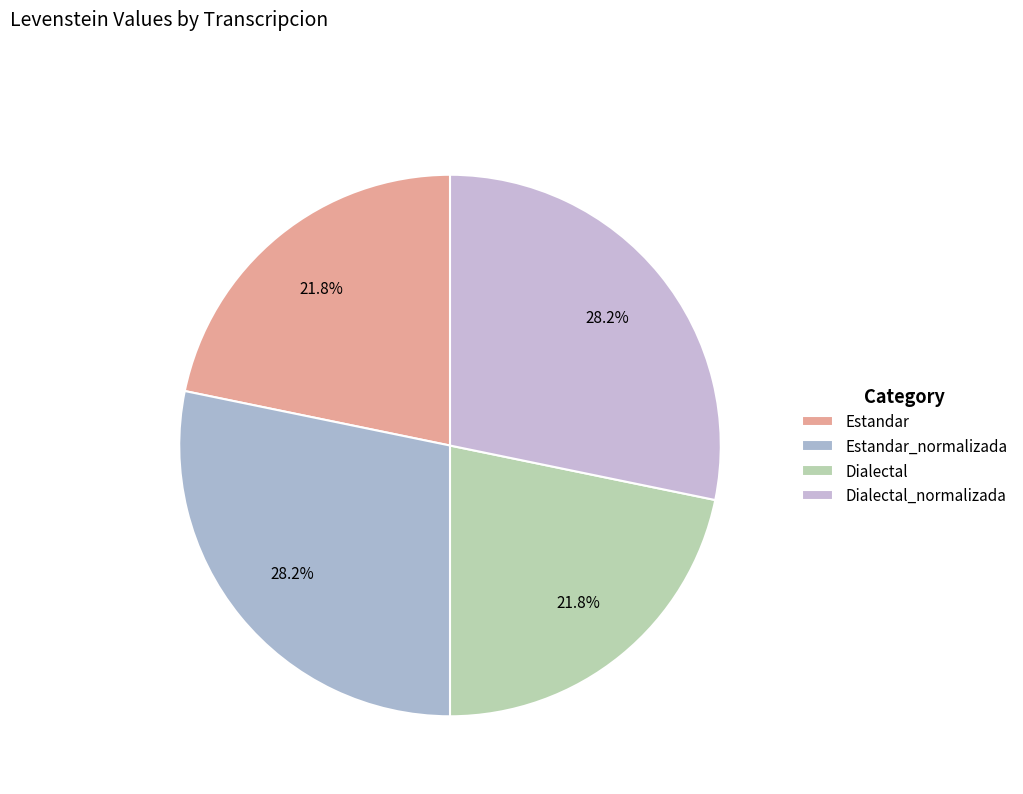

Is Estandar_normalizada the majority of the pie?

No